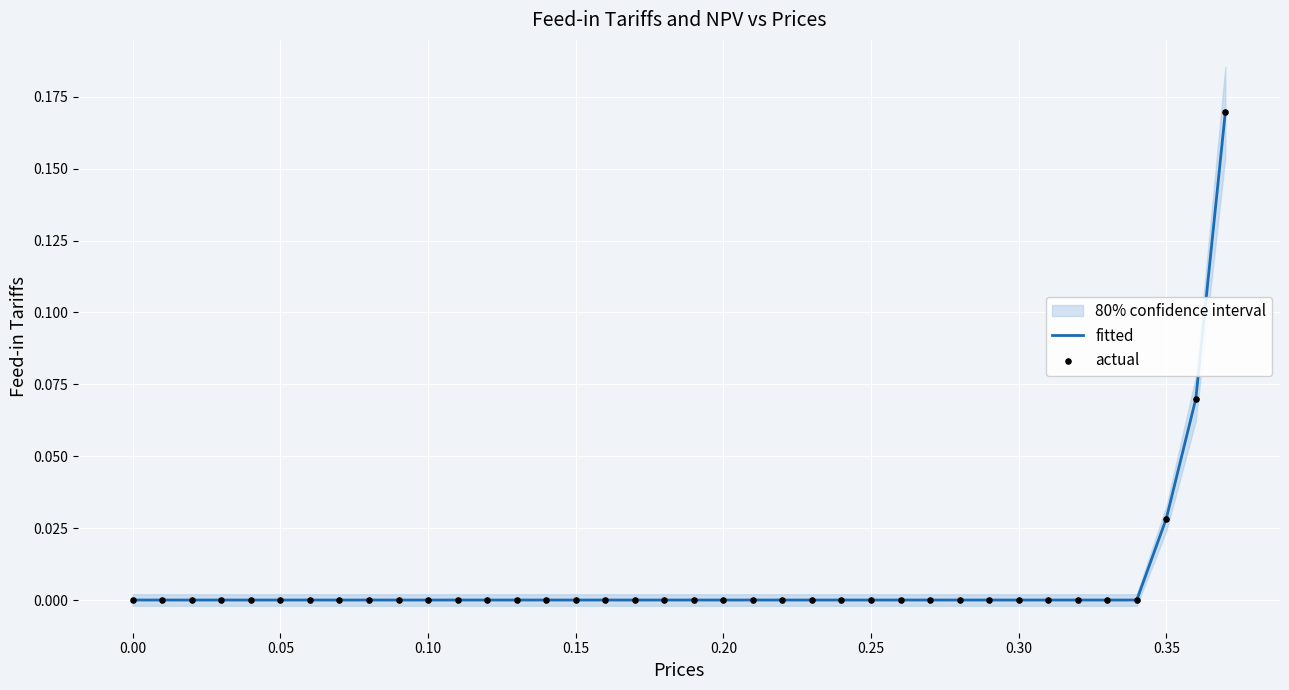

At how many categories does at least one series exceed 0?

3